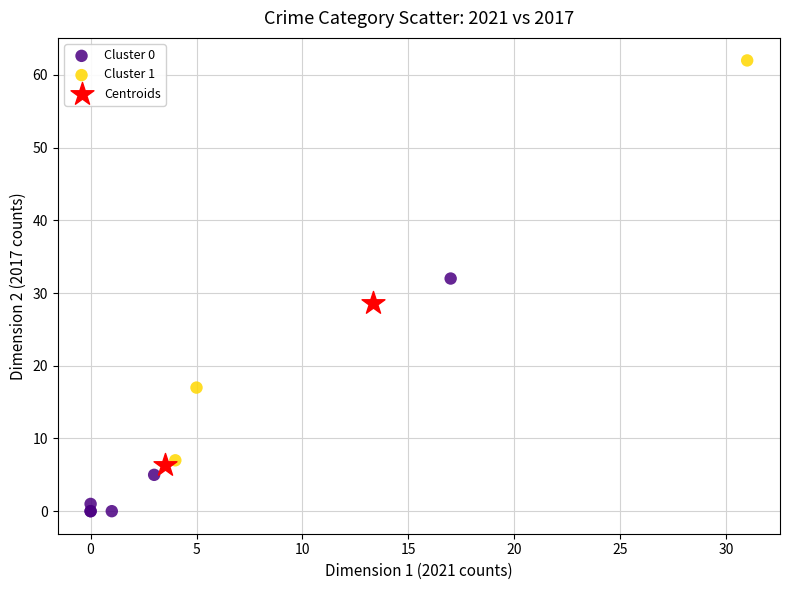

What are all the series names shown in the legend?

Cluster 0, Cluster 1, Centroids